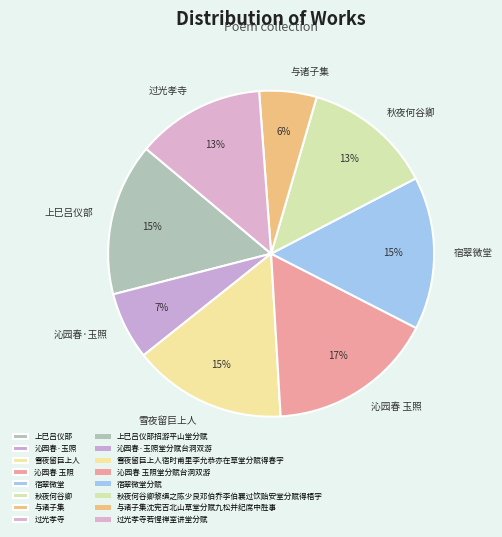

To the nearest percent, what portion does 秋夜何谷卿 represent?

13%